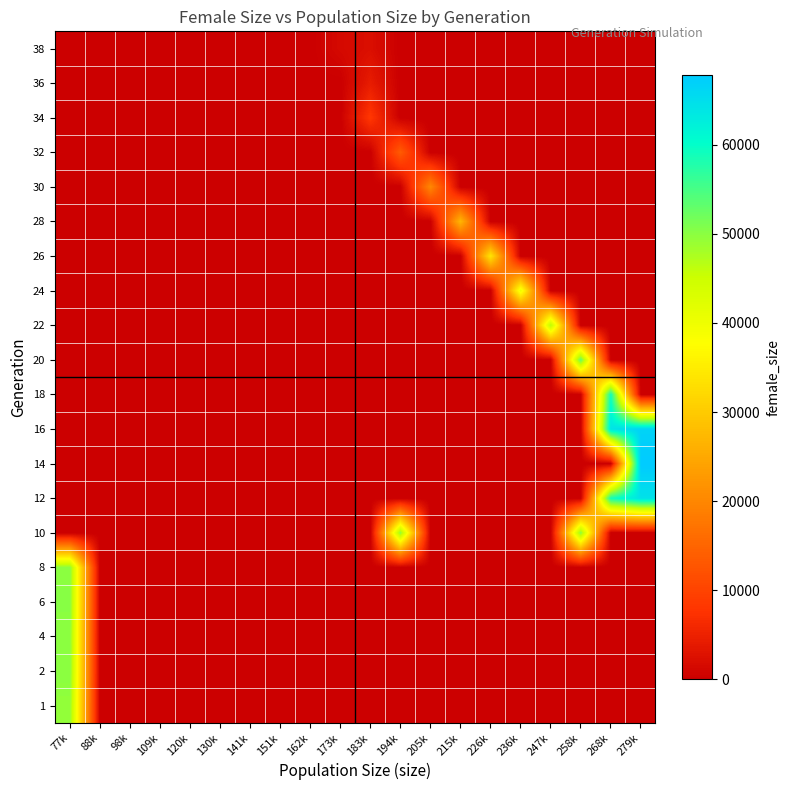

At how many categories does at least one series exceed 35562?

7